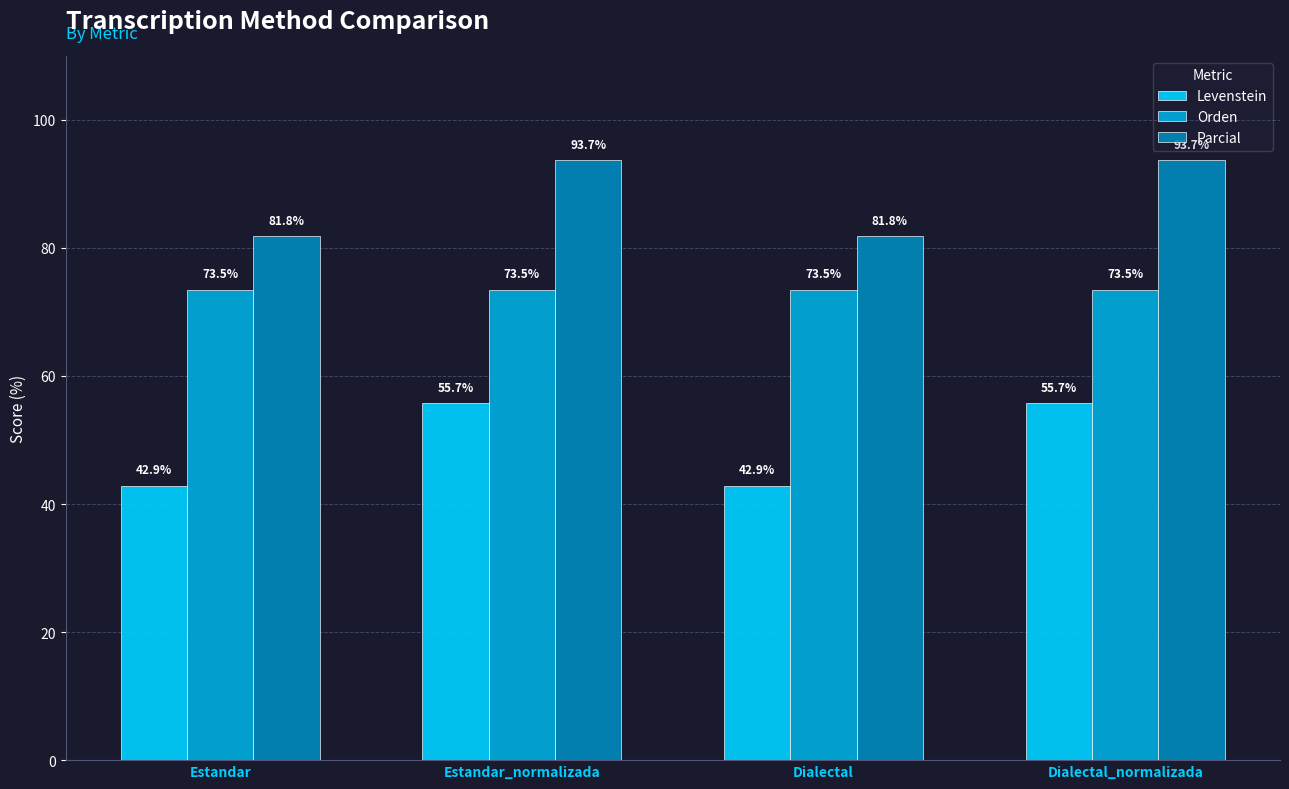

True or false: Parcial has a value of 81.8 at Estandar.

True